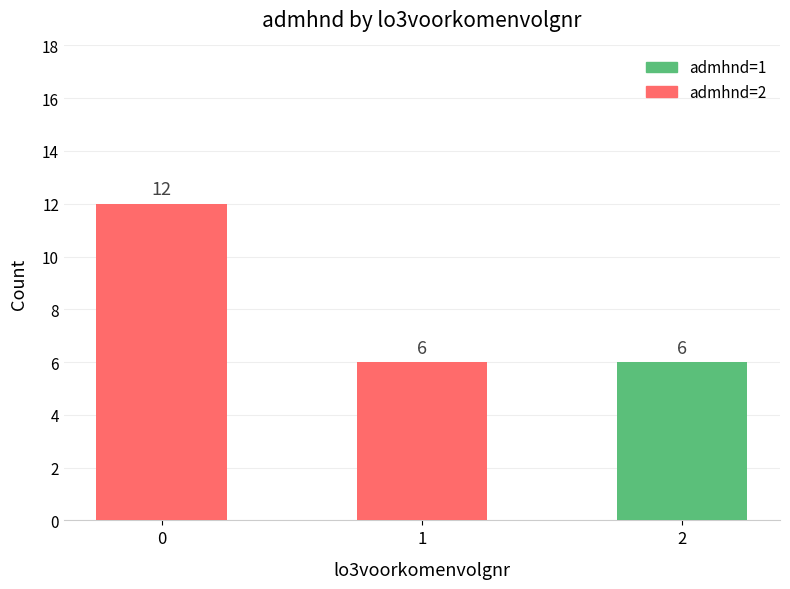

What is the total value across all series at 2?

6